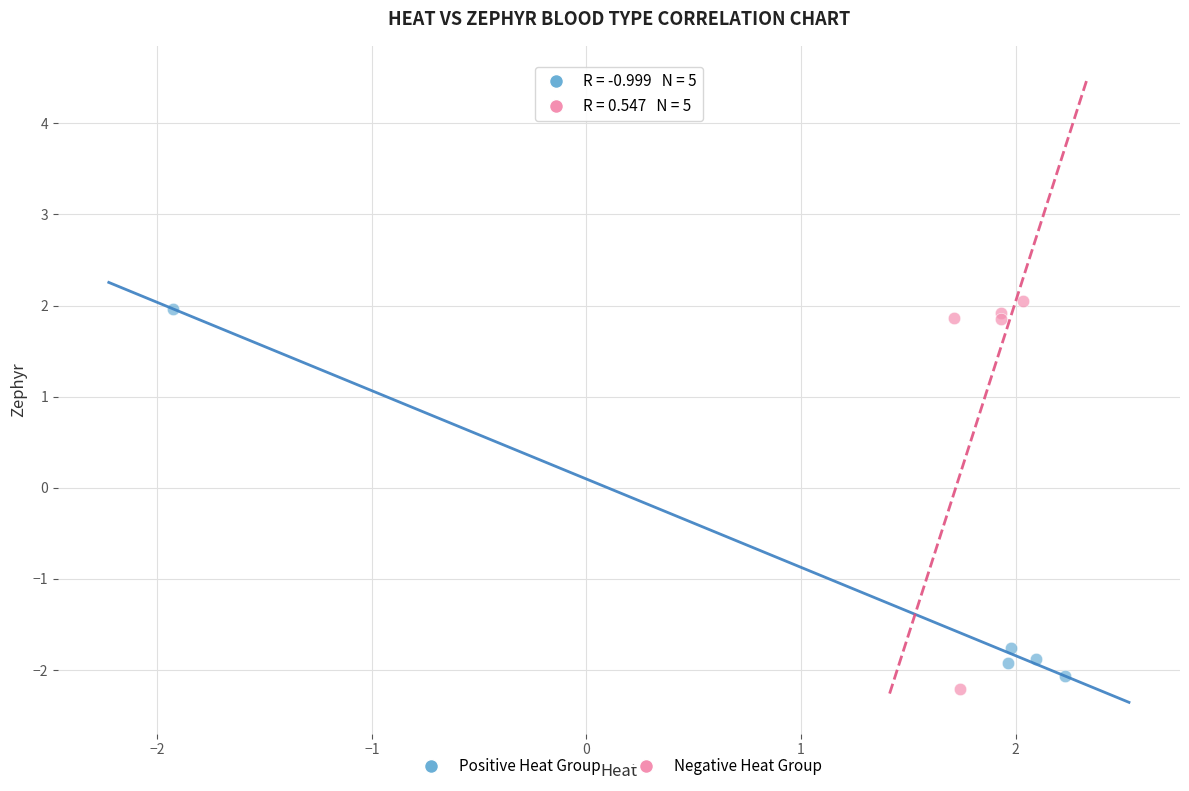

What are all the series names shown in the legend?

Positive Heat Group, Negative Heat Group